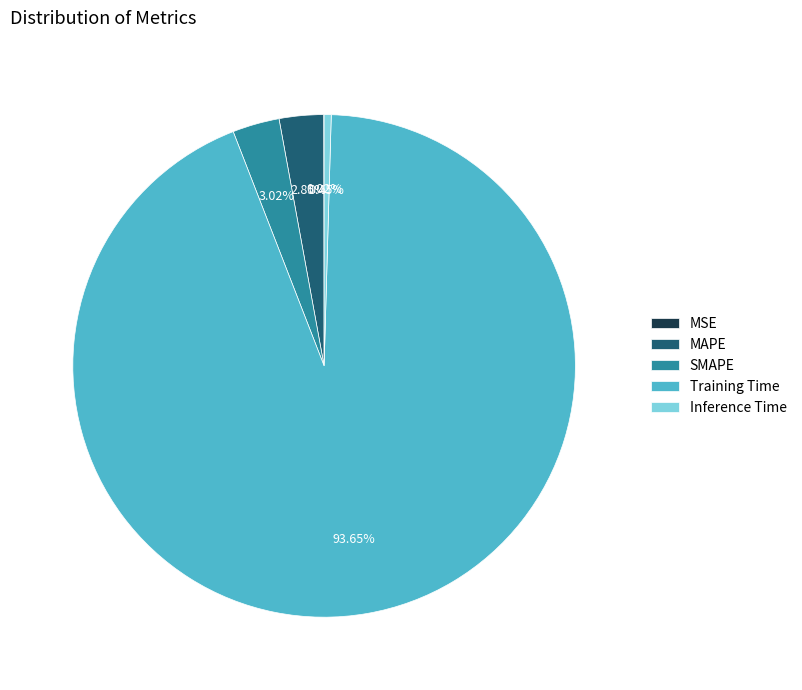

Do Training Time and Inference Time together represent more than half of the pie?

Yes